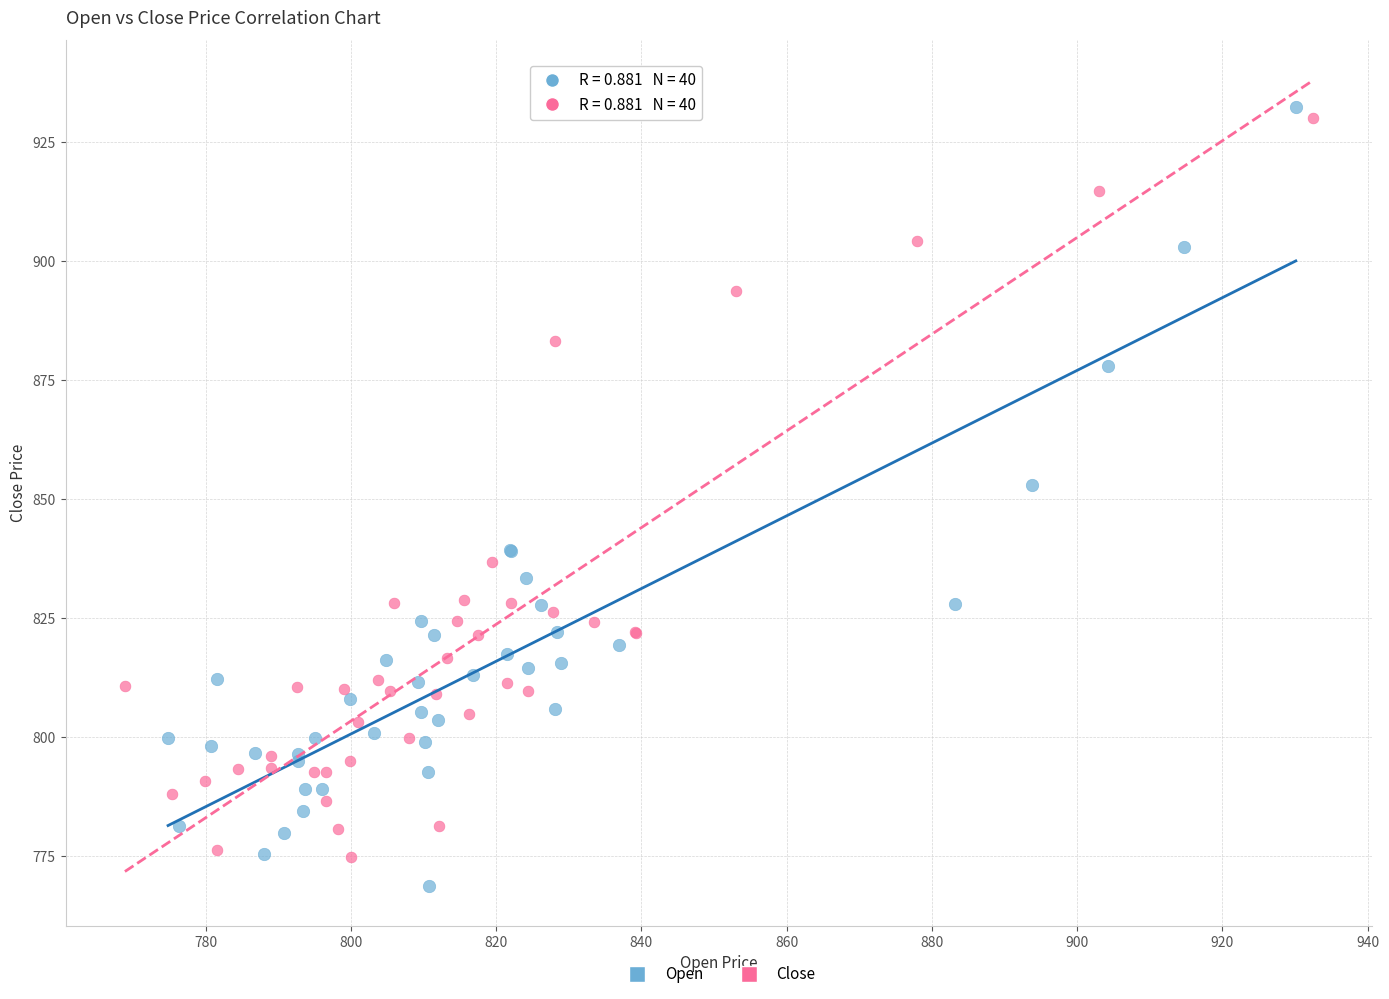

Which series contains the highest Y value?

Open